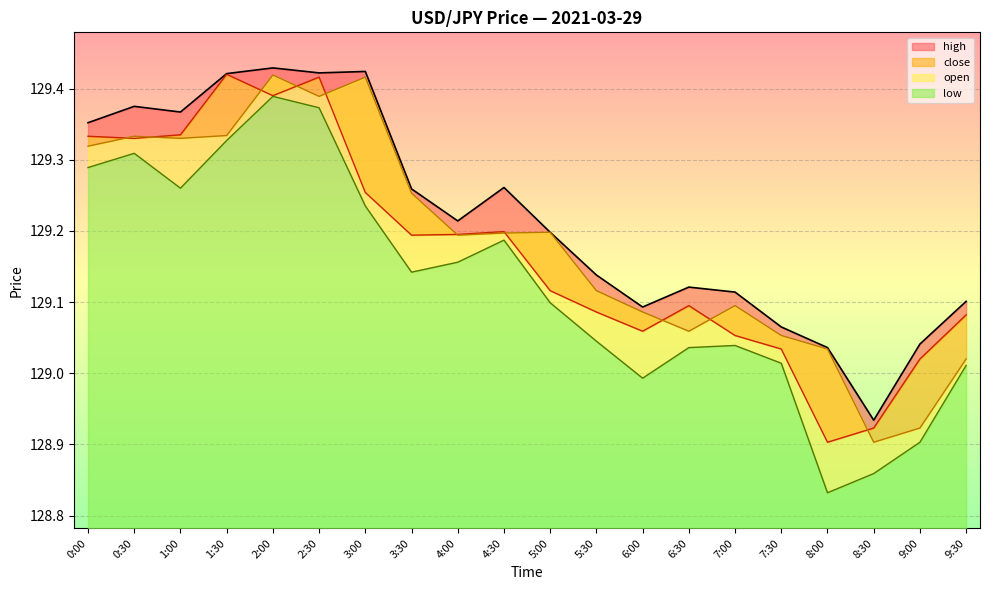

List the series in order of their peak value, lowest first.

low, open, close, high